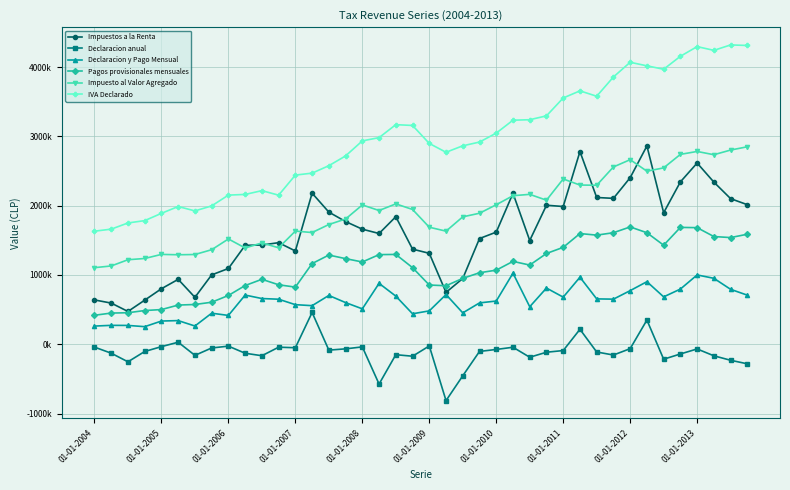

Is this an area chart (filled region under the line)?

No